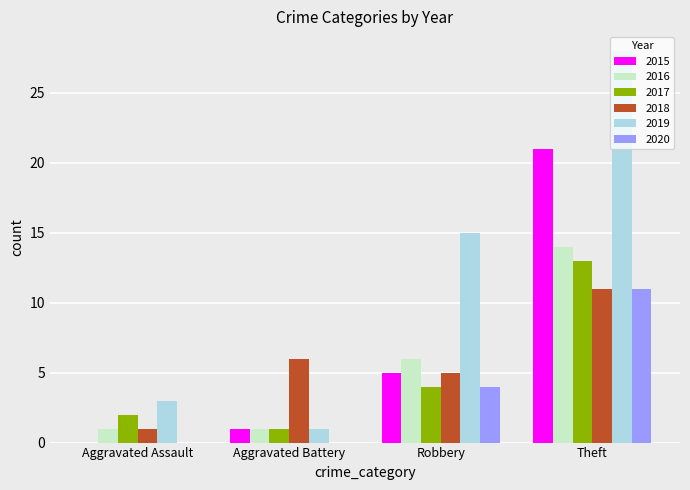

Count the number of data series in this chart.

6